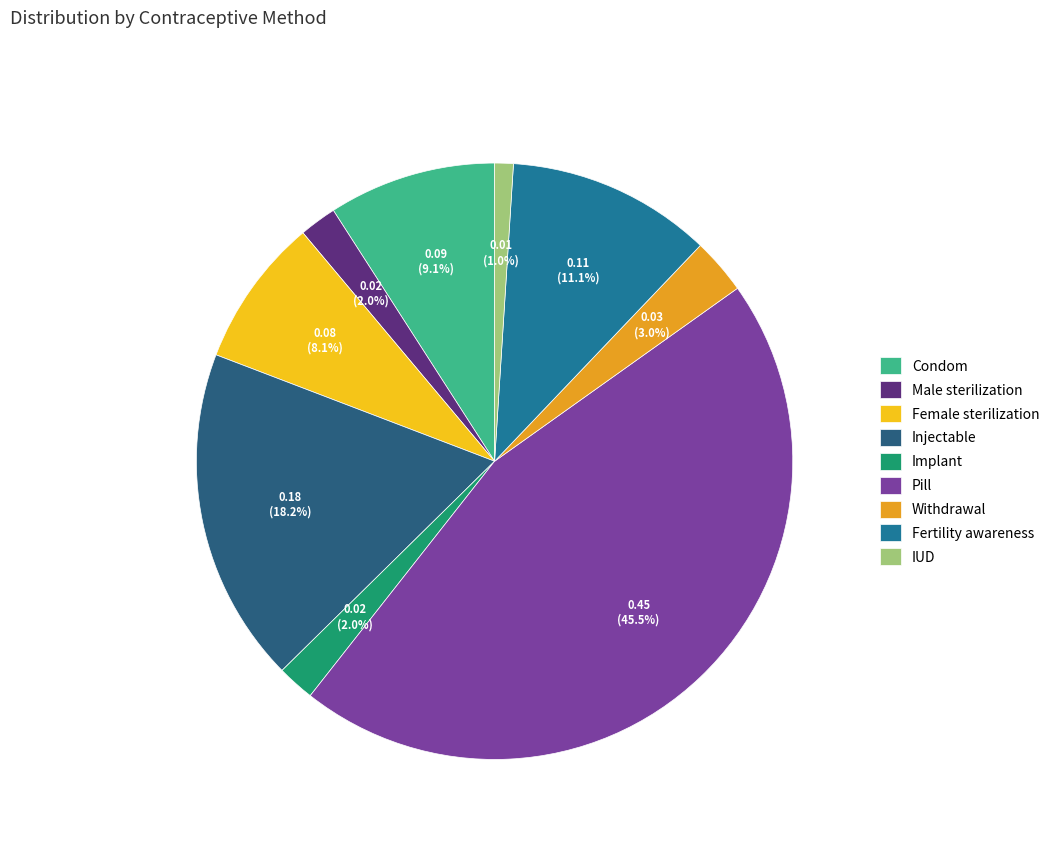

Does Condom represent more than half of the total?

No